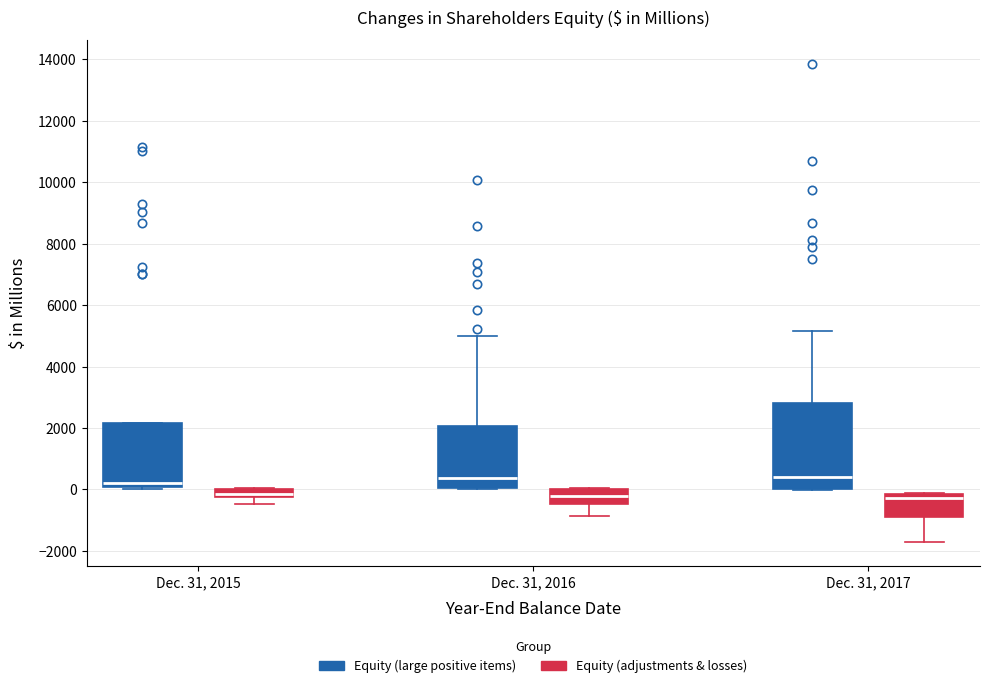

Which box is the tallest, from its lower edge to its upper edge?

Dec. 31, 2017 (Equity (large positive items))